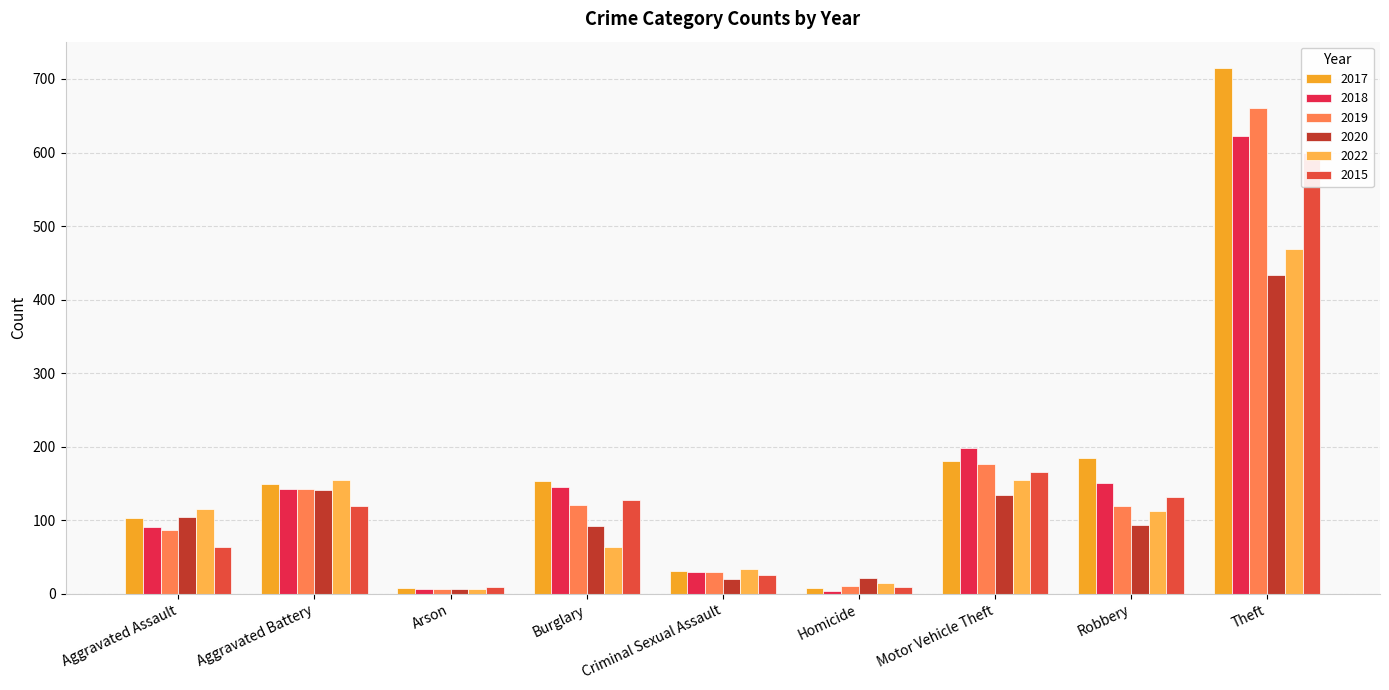

What is the smallest value displayed?

4